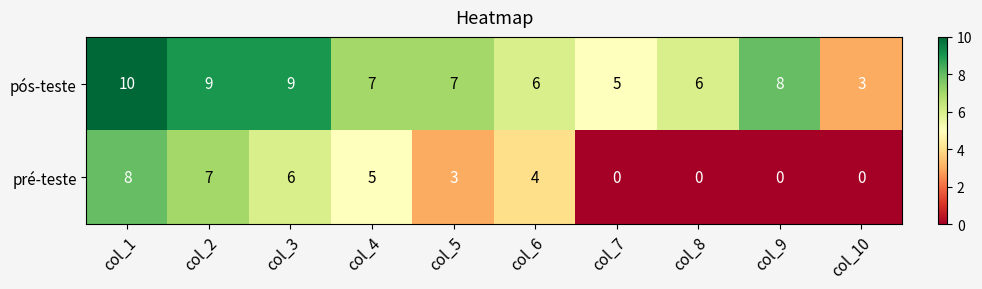

Which series has the largest range (max minus min)?

pré-teste